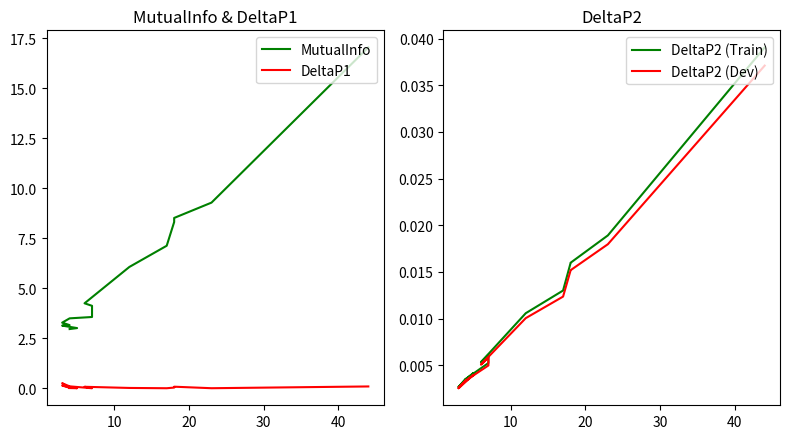

How many lines are shown in the chart?

4